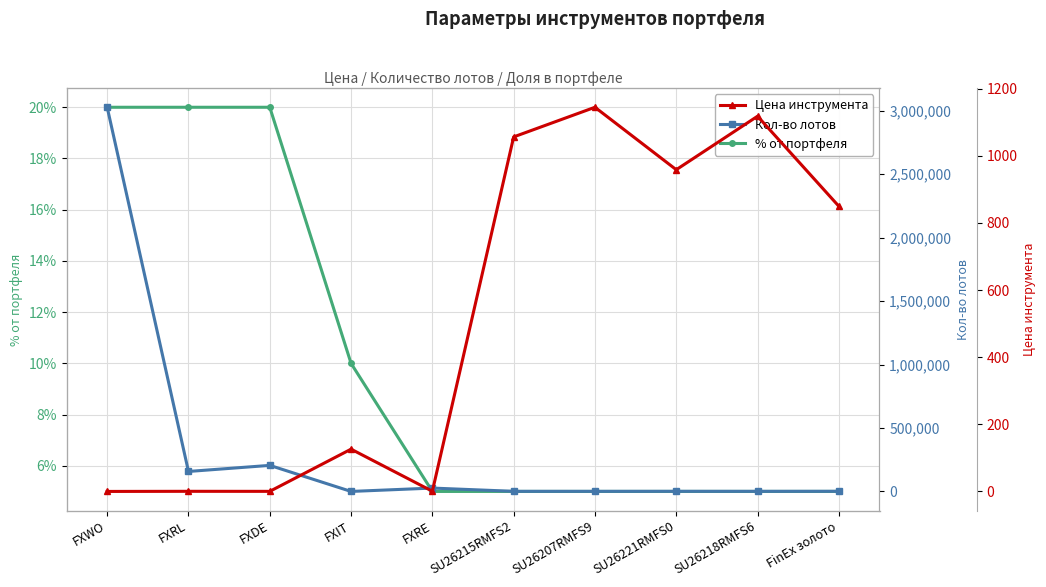

List the series in order of their peak value, highest first.

Кол-во лотов, Цена инструмента, % от портфеля